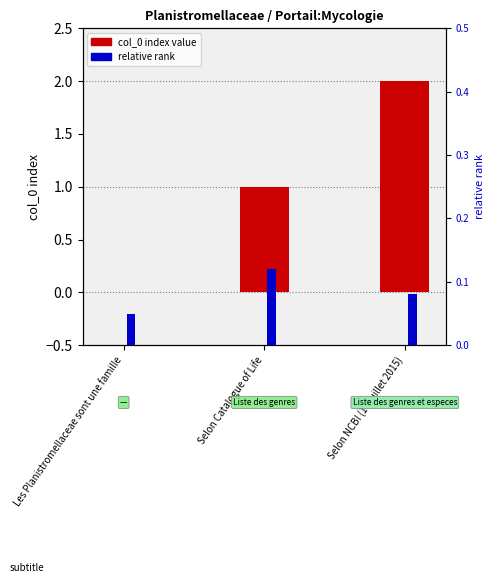

Which label corresponds to the smallest value in the chart?

Les Planistromellaceae sont une famille